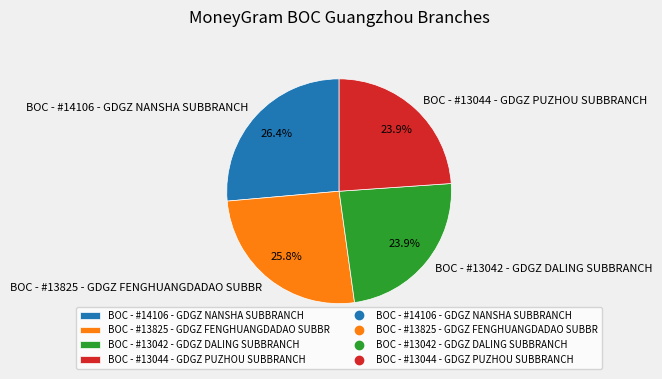

Is there a majority slice in this chart?

No